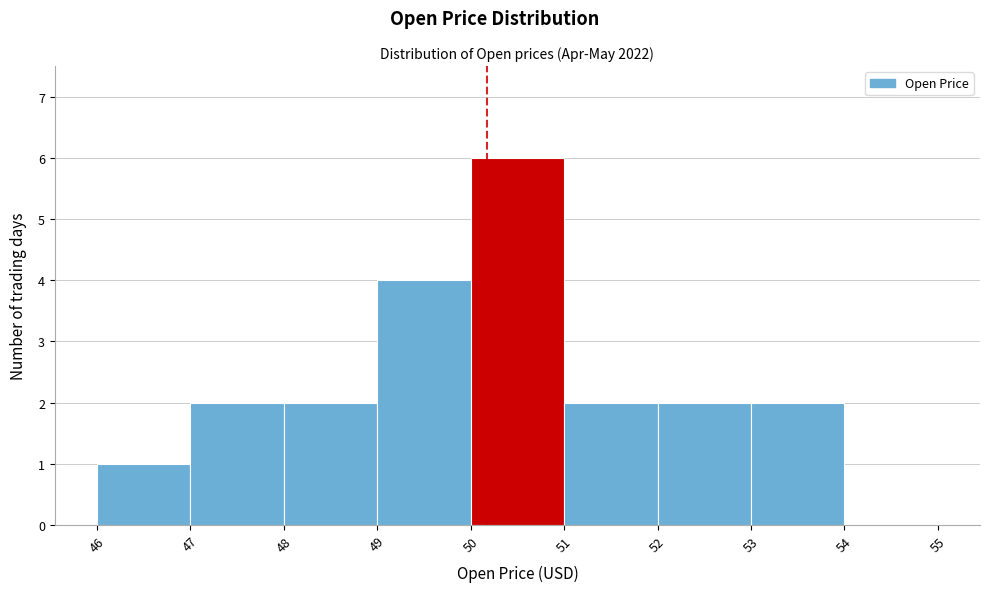

Reading left to right, list every bar in this chart as the range it spans on the x-axis followed by its height. The values are not printed on the chart, so give them approximately, as read against the axis.

46 to 47: 1
47 to 48: 2
48 to 49: 2
49 to 50: 4
50 to 51: 6
51 to 52: 2
52 to 53: 2
53 to 54: 2
54 to 55: 0